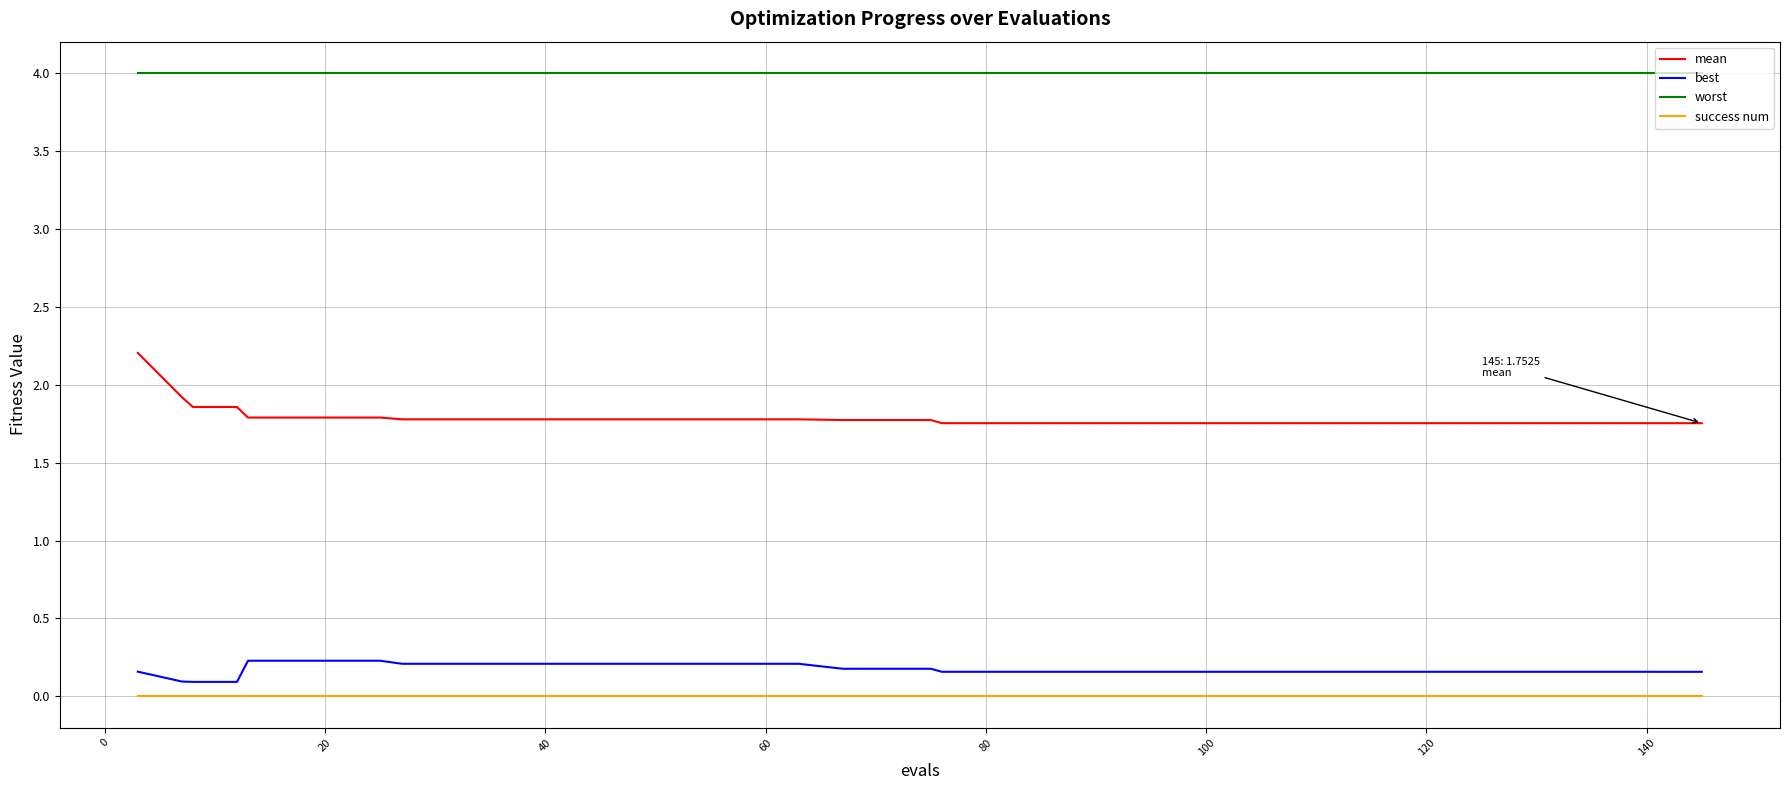

How many categories are shown in the chart?

40